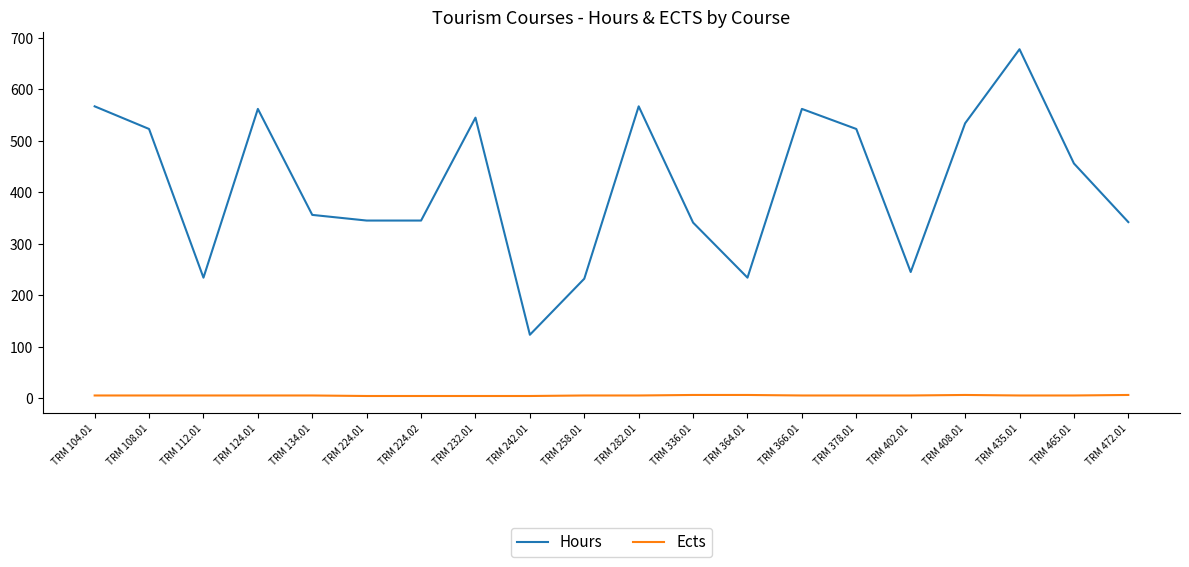

Which series has the widest spread of values?

Hours